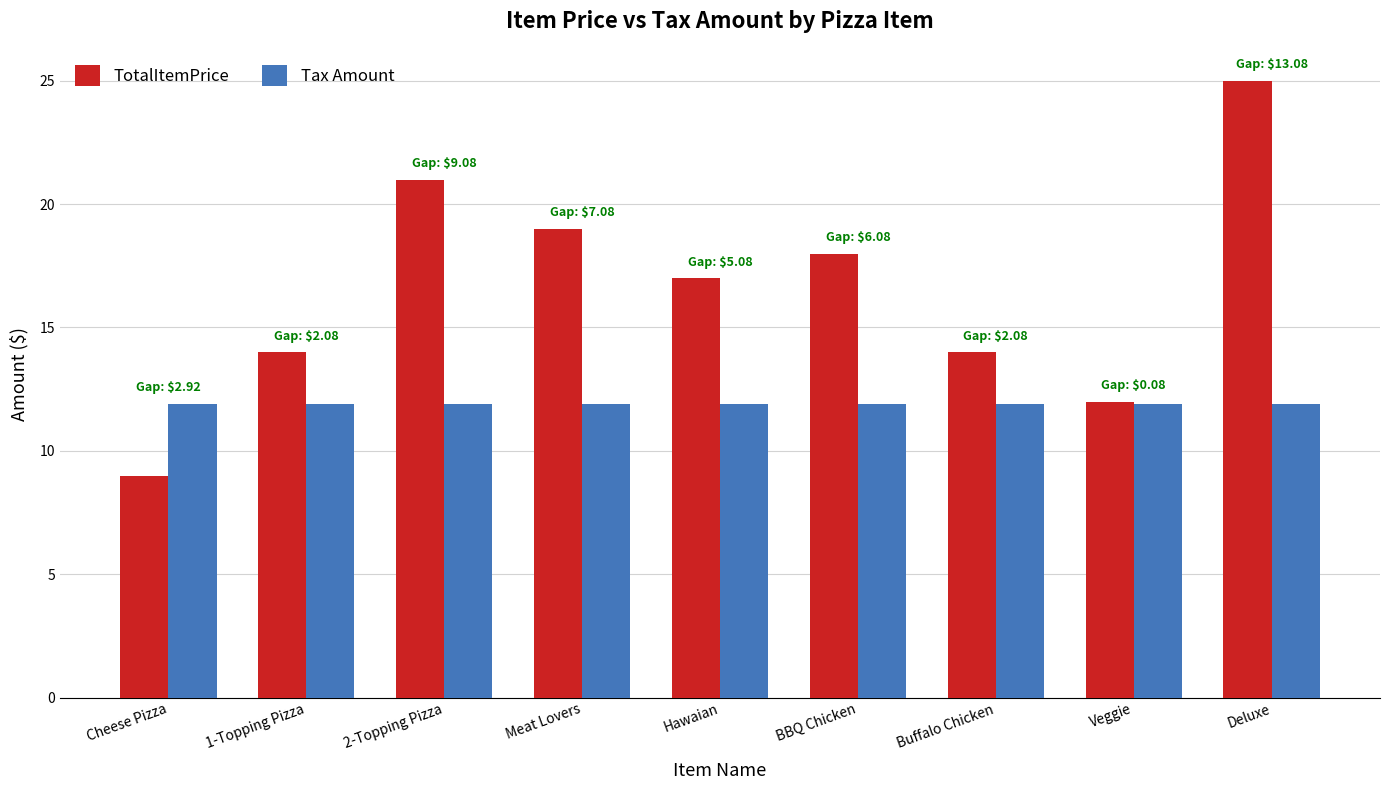

At which label does TotalItemPrice reach its minimum?

Cheese Pizza